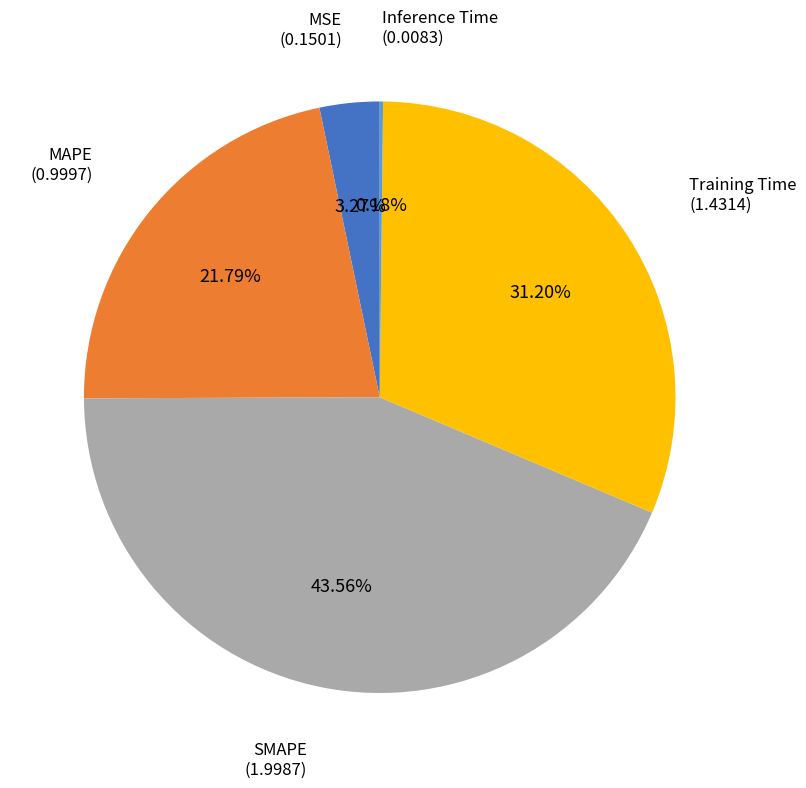

Is there a majority slice in this chart?

No